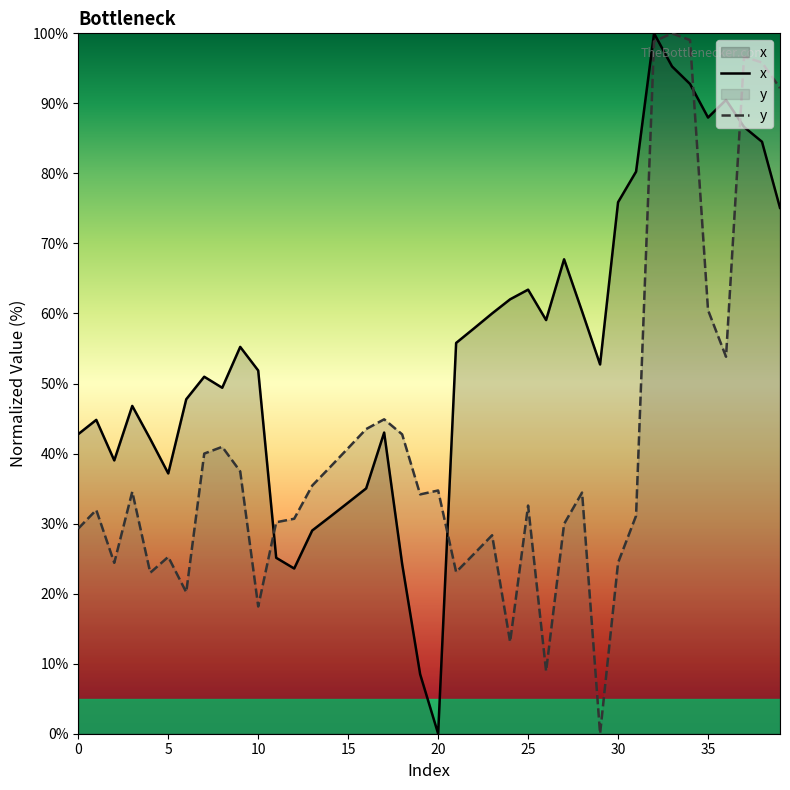

How many values in the x series are below 52?

20